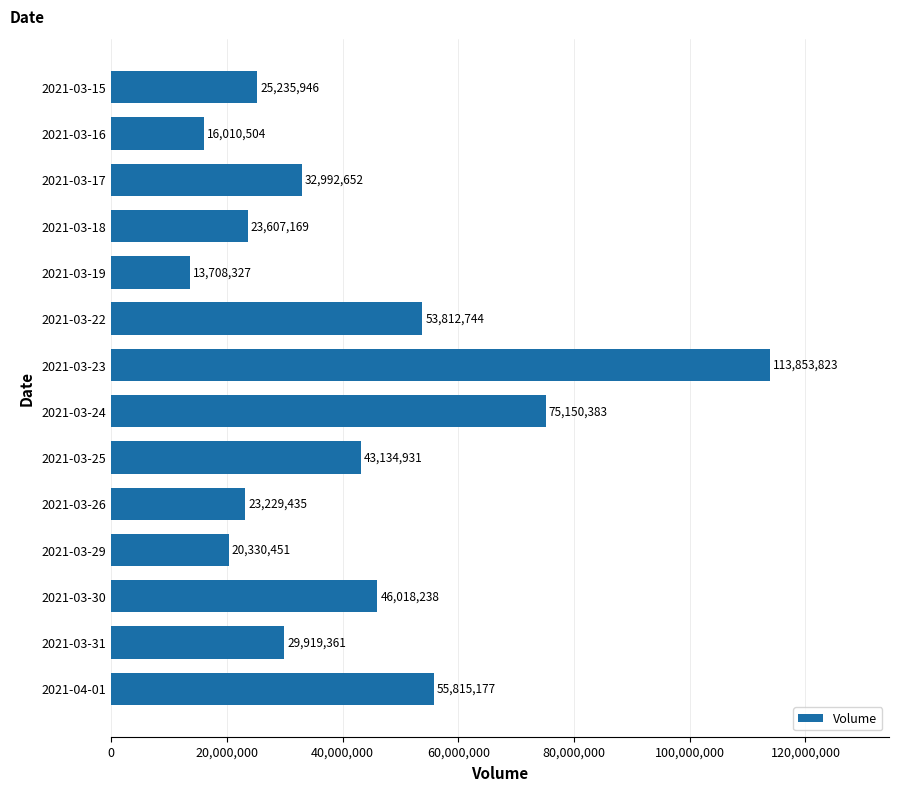

What is the change in value from 2021-03-15 to 2021-03-31?

+4683415